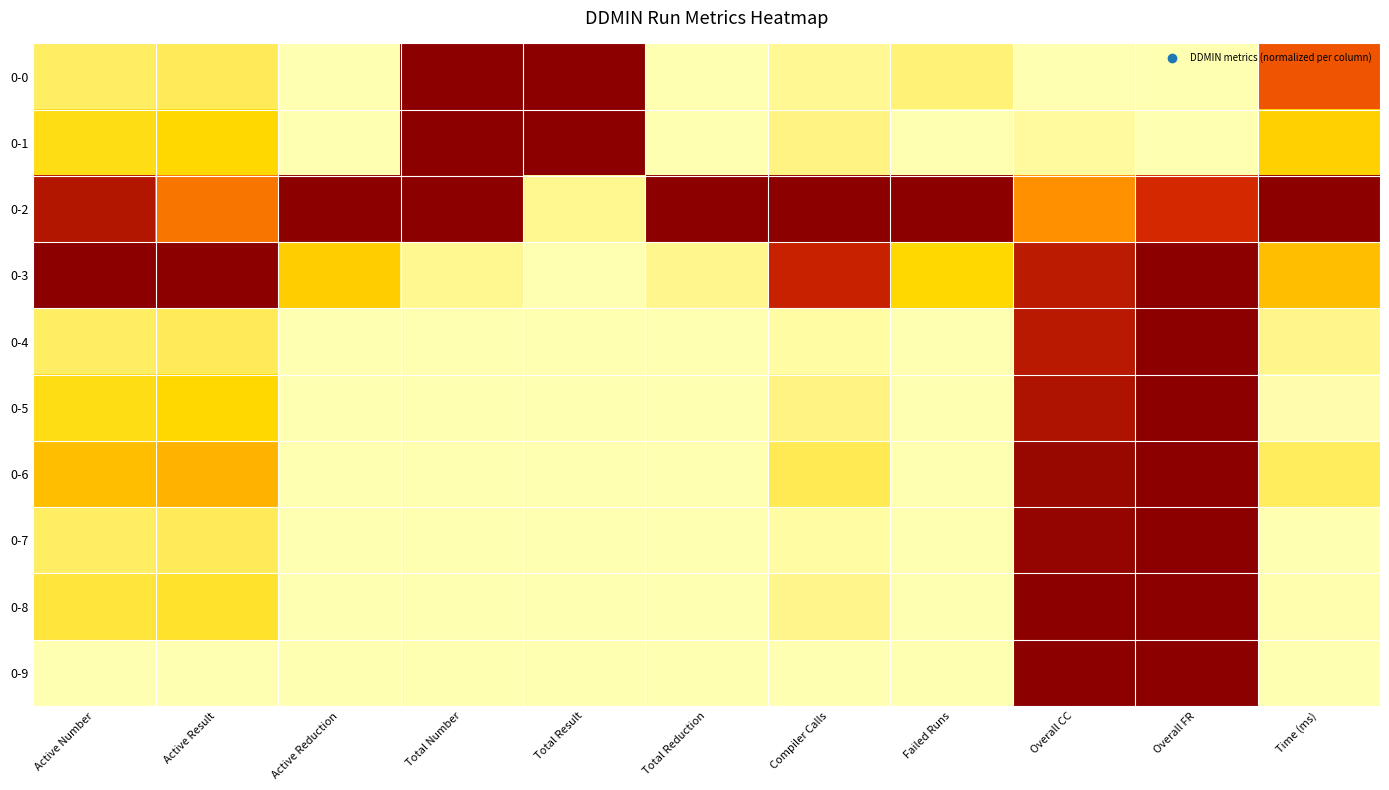

Reading left to right, list all the values displayed in this chart.

0-0: Active Number=0.1	Active Result=0.1	Active Reduction=0.0	Total Number=1.0	Total Result=1.0	Total Reduction=0.0	Compiler Calls=0.0	Failed Runs=0.1	Overall CC=0.0	Overall FR=0.0	Time (ms)=0.7
0-1: Active Number=0.2	Active Result=0.2	Active Reduction=0.0	Total Number=1.0	Total Result=1.0	Total Reduction=0.0	Compiler Calls=0.1	Failed Runs=0.0	Overall CC=0.0	Overall FR=0.0	Time (ms)=0.3
0-2: Active Number=0.9	Active Result=0.6	Active Reduction=1.0	Total Number=1.0	Total Result=0.1	Total Reduction=1.0	Compiler Calls=1.0	Failed Runs=1.0	Overall CC=0.5	Overall FR=0.8	Time (ms)=1.0
0-3: Active Number=1.0	Active Result=1.0	Active Reduction=0.3	Total Number=0.1	Total Result=0.0	Total Reduction=0.1	Compiler Calls=0.8	Failed Runs=0.2	Overall CC=0.9	Overall FR=1.0	Time (ms)=0.3
0-4: Active Number=0.1	Active Result=0.1	Active Reduction=0.0	Total Number=0.0	Total Result=0.0	Total Reduction=0.0	Compiler Calls=0.0	Failed Runs=0.0	Overall CC=0.9	Overall FR=1.0	Time (ms)=0.1
0-5: Active Number=0.2	Active Result=0.2	Active Reduction=0.0	Total Number=0.0	Total Result=0.0	Total Reduction=0.0	Compiler Calls=0.1	Failed Runs=0.0	Overall CC=0.9	Overall FR=1.0	Time (ms)=0.0
0-6: Active Number=0.3	Active Result=0.4	Active Reduction=0.0	Total Number=0.0	Total Result=0.0	Total Reduction=0.0	Compiler Calls=0.1	Failed Runs=0.0	Overall CC=1.0	Overall FR=1.0	Time (ms)=0.1
0-7: Active Number=0.1	Active Result=0.1	Active Reduction=0.0	Total Number=0.0	Total Result=0.0	Total Reduction=0.0	Compiler Calls=0.0	Failed Runs=0.0	Overall CC=1.0	Overall FR=1.0	Time (ms)=0.0
0-8: Active Number=0.2	Active Result=0.2	Active Reduction=0.0	Total Number=0.0	Total Result=0.0	Total Reduction=0.0	Compiler Calls=0.1	Failed Runs=0.0	Overall CC=1.0	Overall FR=1.0	Time (ms)=0.0
0-9: Active Number=0.0	Active Result=0.0	Active Reduction=0.0	Total Number=0.0	Total Result=0.0	Total Reduction=0.0	Compiler Calls=0.0	Failed Runs=0.0	Overall CC=1.0	Overall FR=1.0	Time (ms)=0.0